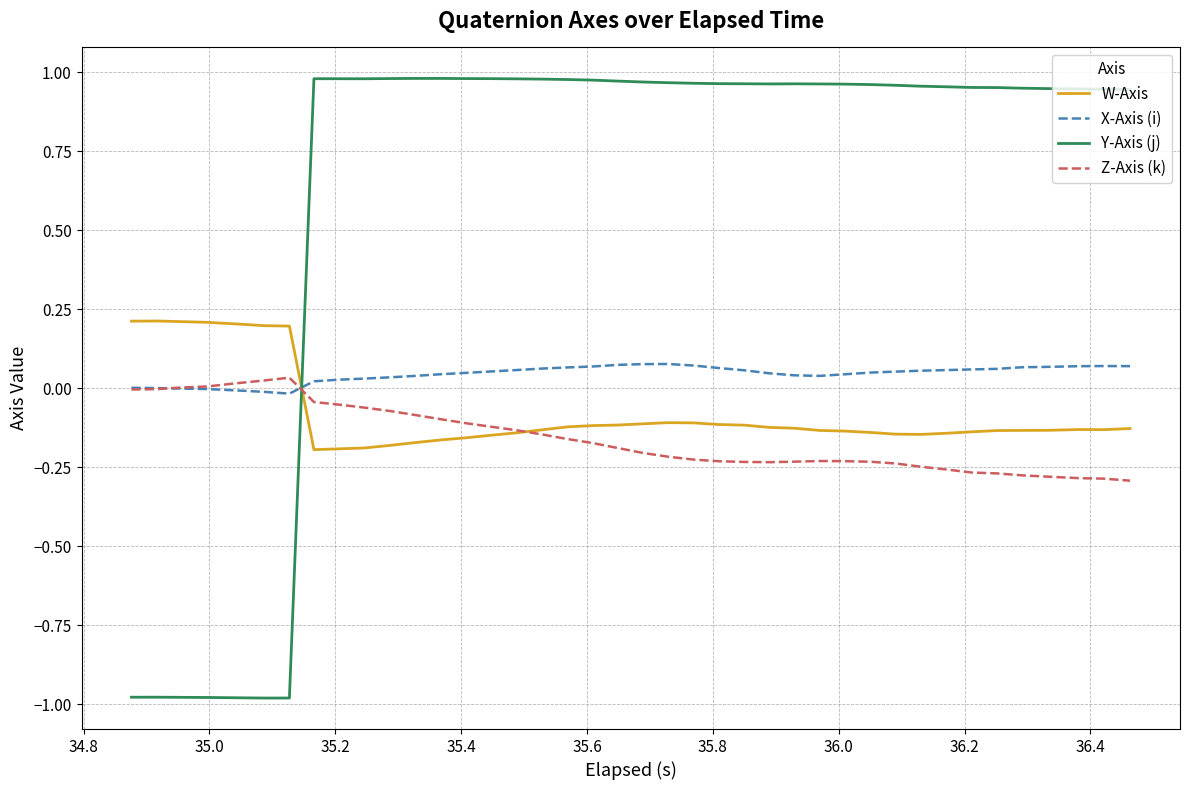

Which series has the largest range (max minus min)?

Y-Axis (j)